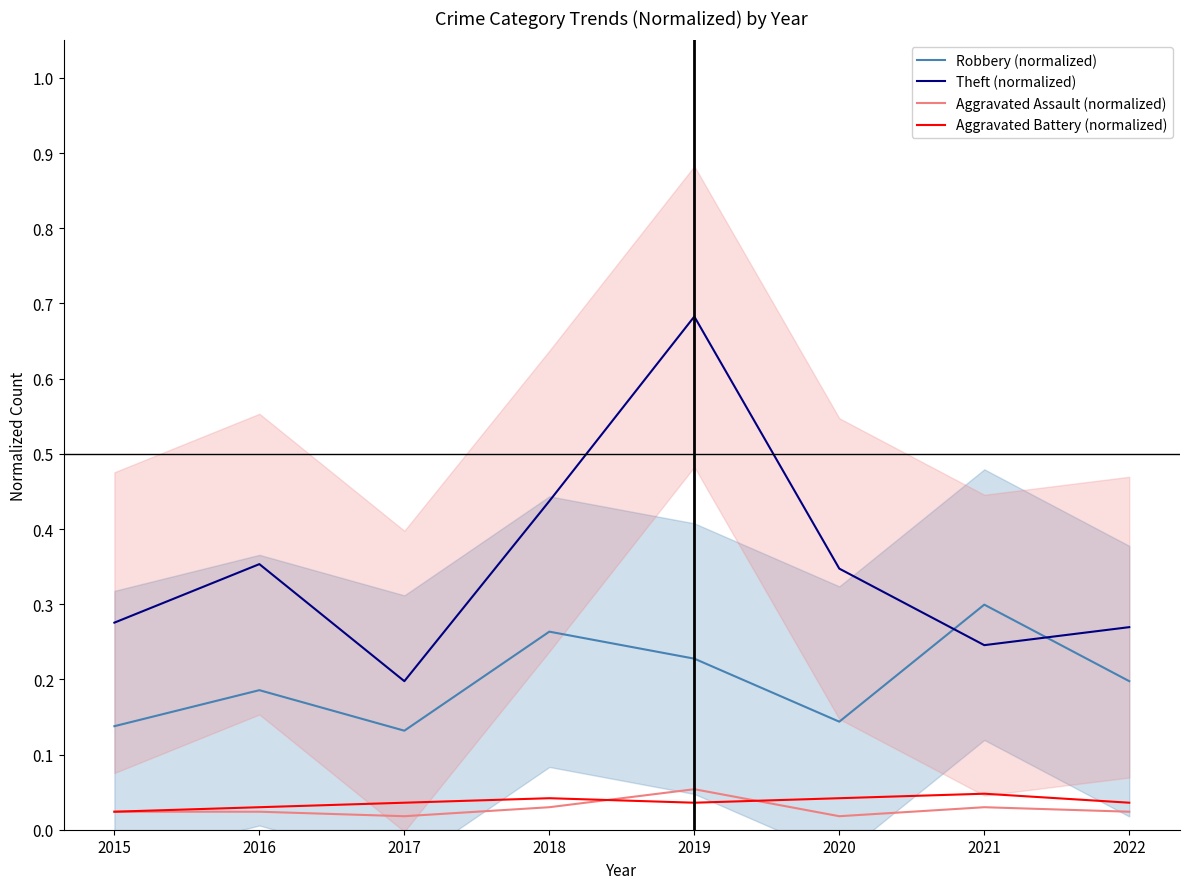

At how many categories does at least one series exceed 0?

8